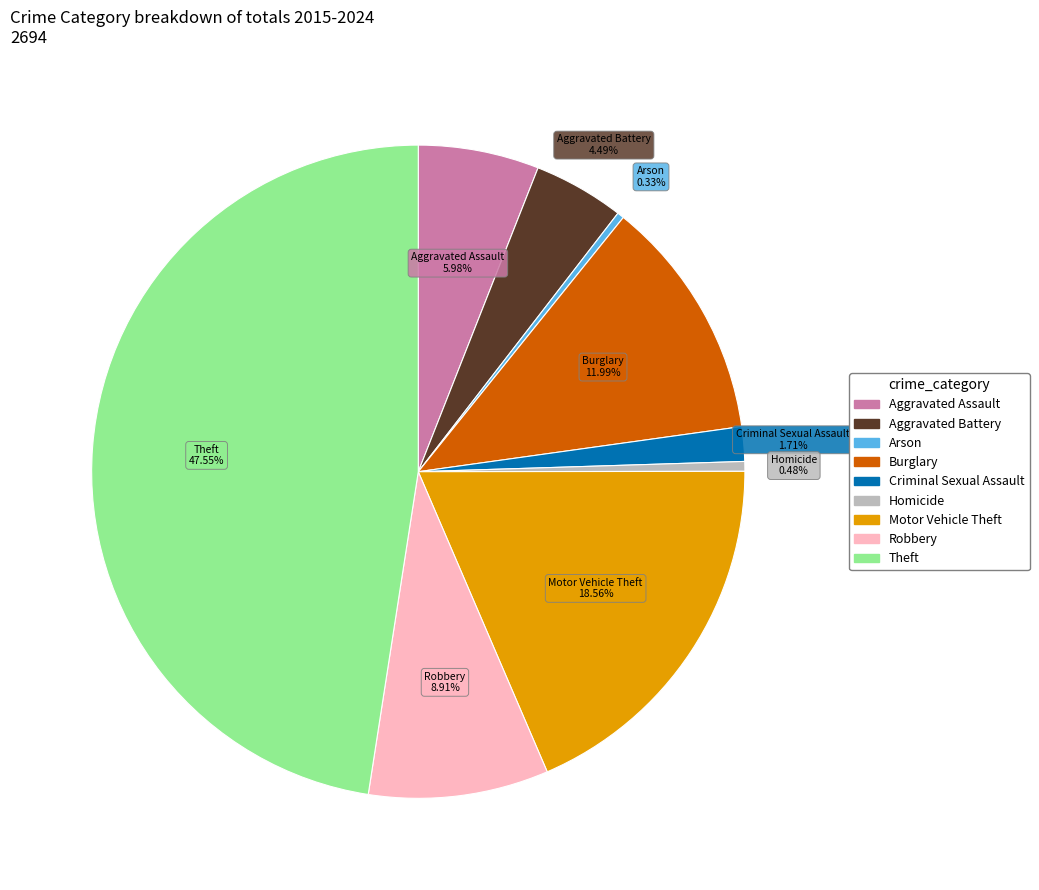

Combined, what portion of the pie is Aggravated Battery and Aggravated Assault?

10.5%